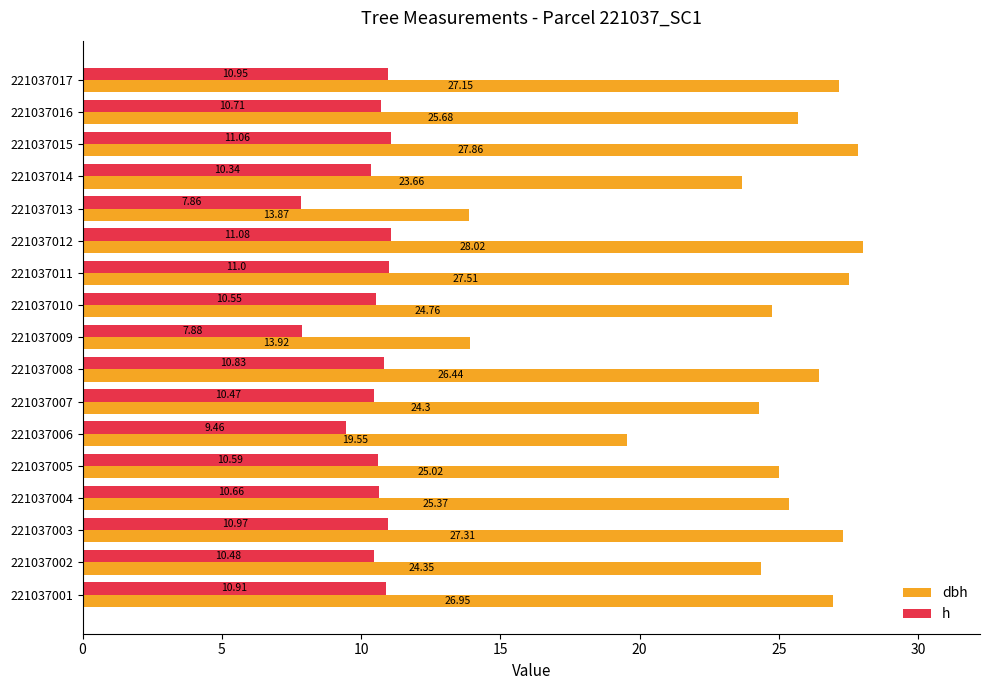

How many data points in dbh are less than 25?

7